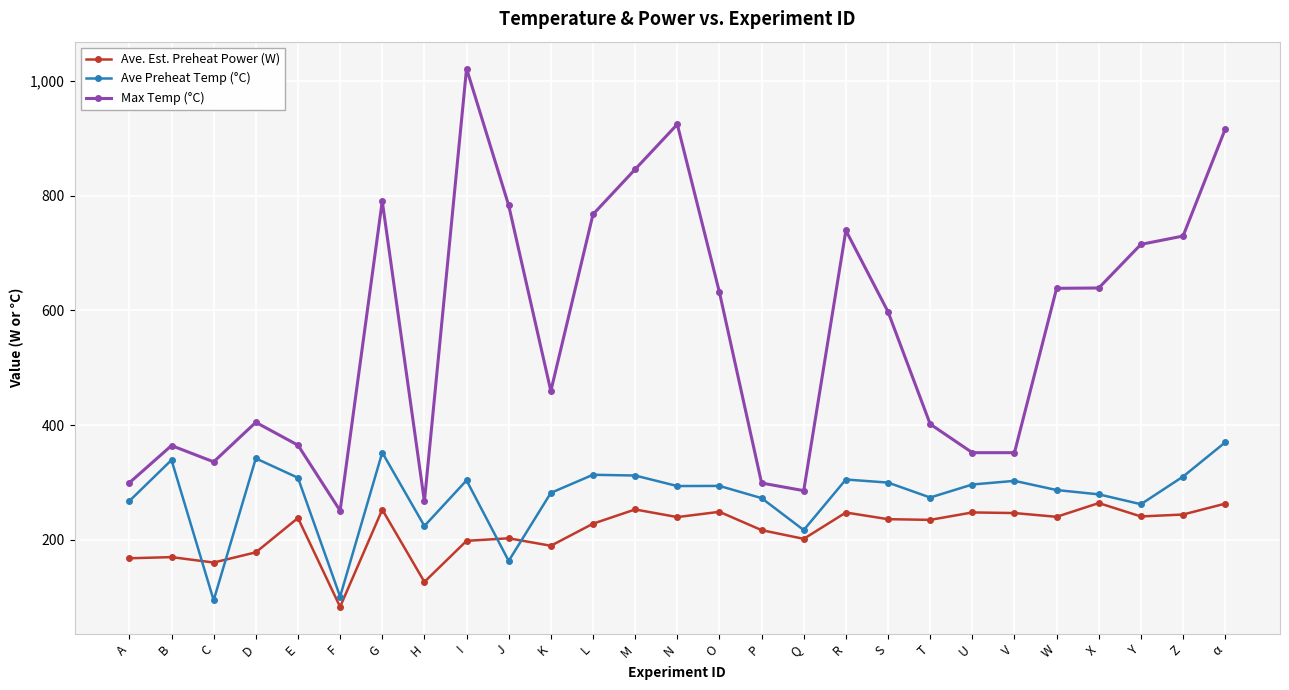

What is the approximate value of Ave. Est. Preheat Power (W) at P?

216.9